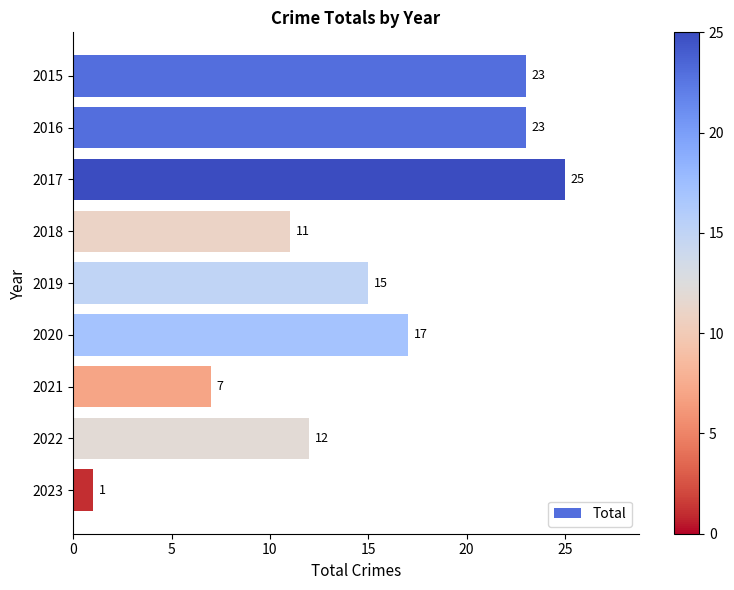

What is the value of the 1st bar from the top?

23